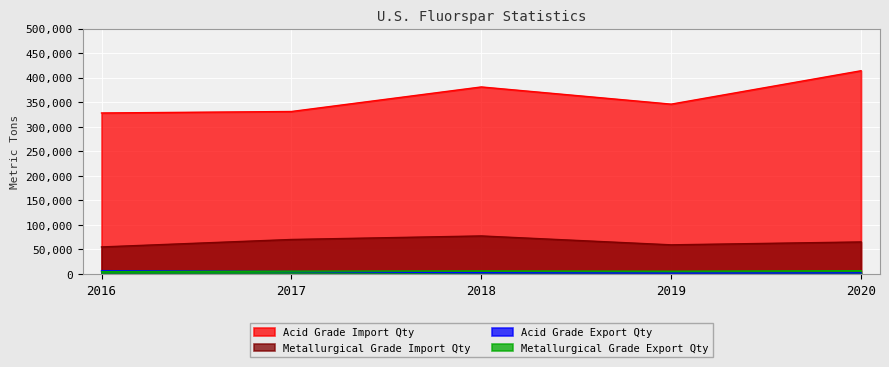

True or false: Metallurgical Grade Export Qty and Acid Grade Import Qty intersect in this chart.

False